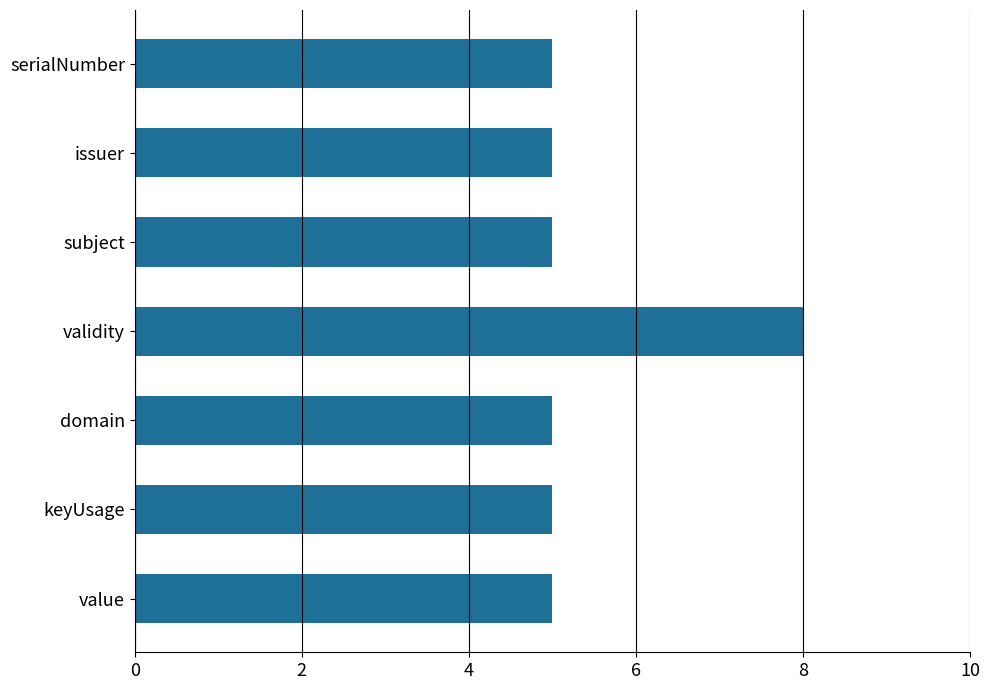

Reading bottom to top, what are all the values shown in this chart?

5	5	5	8	5	5	5